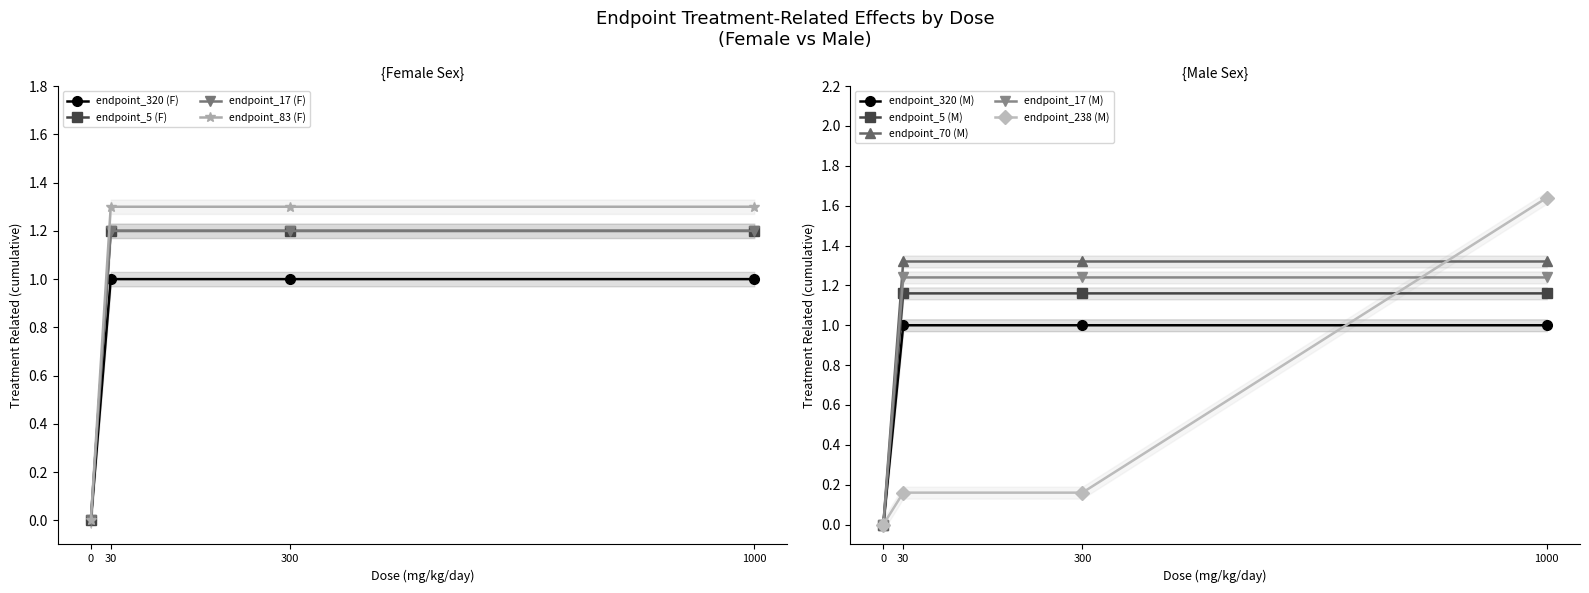

What is the value of the endpoint_70 (M) point at the 4th from the left?

1.3